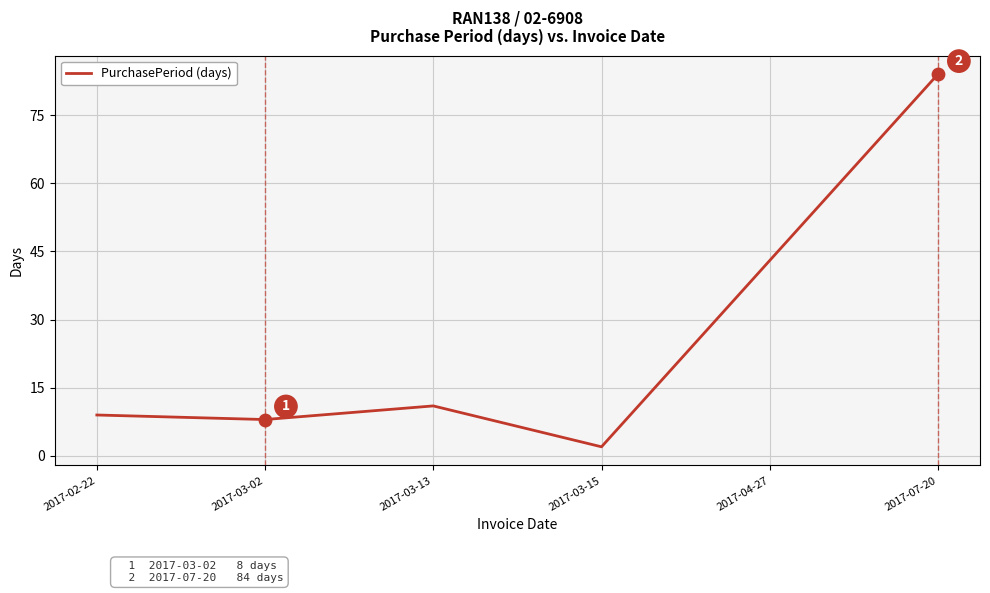

Approximately how many times larger is the value at 2017-03-02 compared to 2017-03-13?

0.7